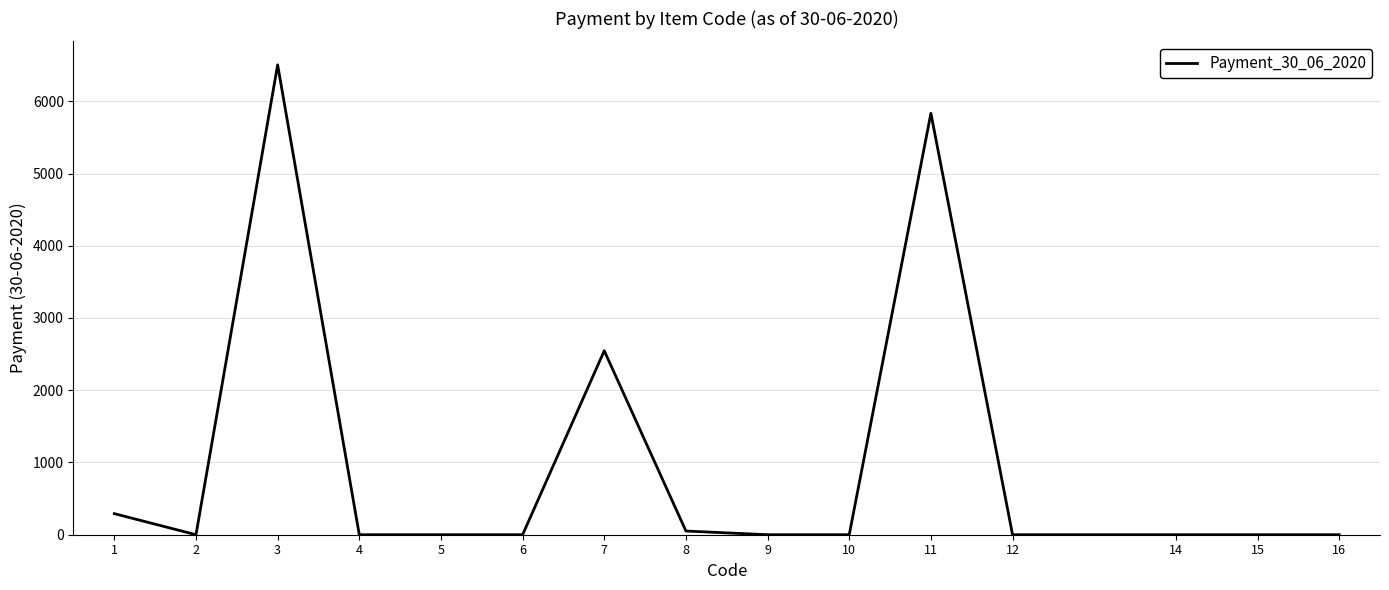

Is it true that the value at 15 is 3226.8?

False